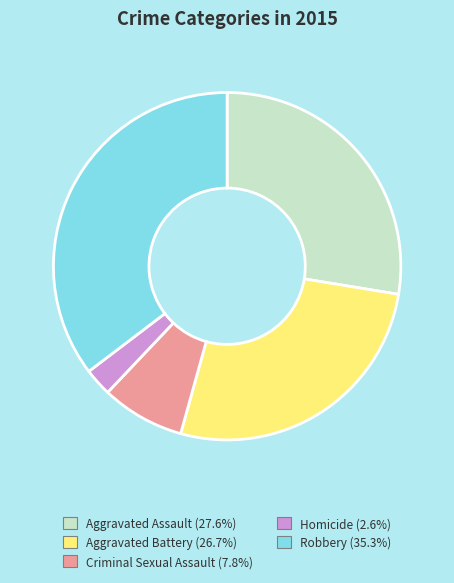

Which category has the smallest portion of the pie?

Homicide